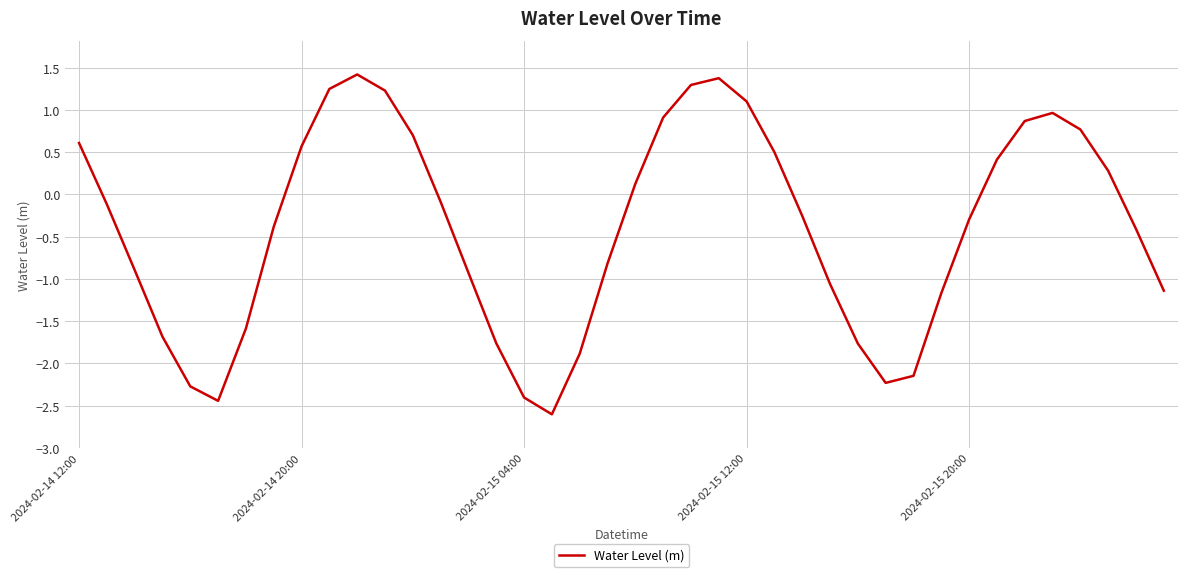

What is the difference between the maximum and minimum values?

4.0